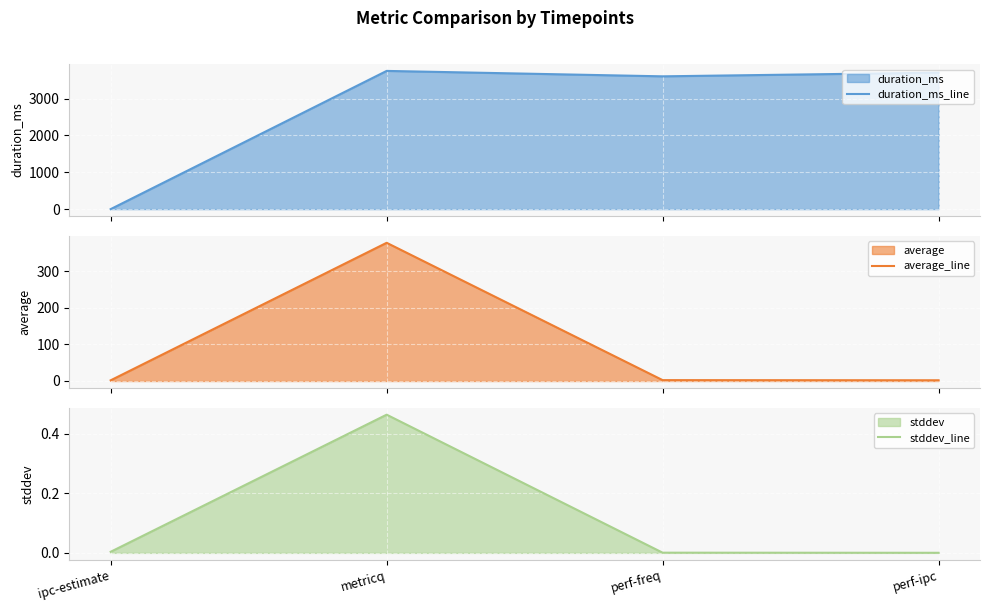

True or false: stddev_line and average_line cross at least once.

False